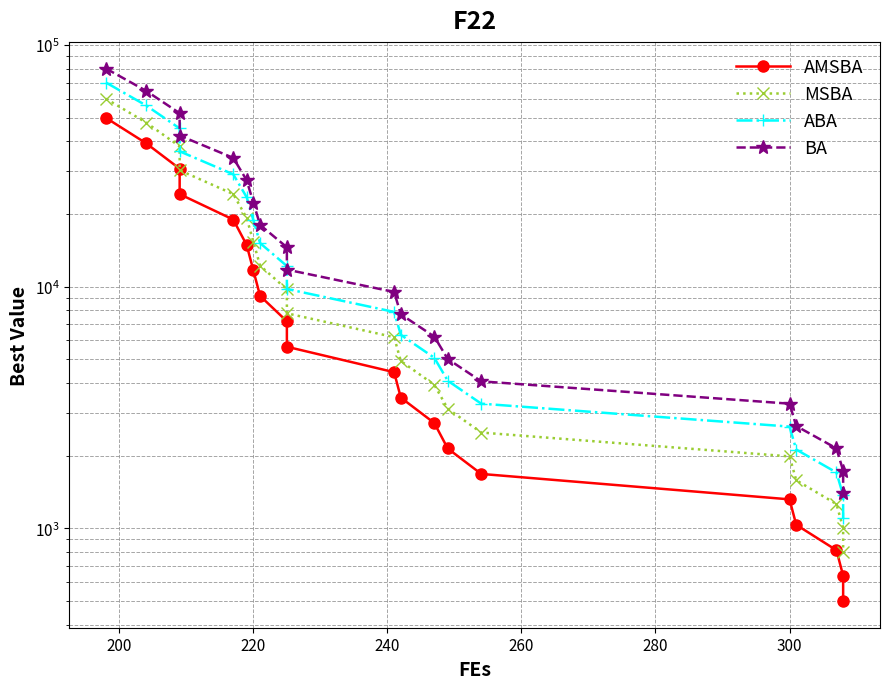

Is this an area chart (filled region under the line)?

No